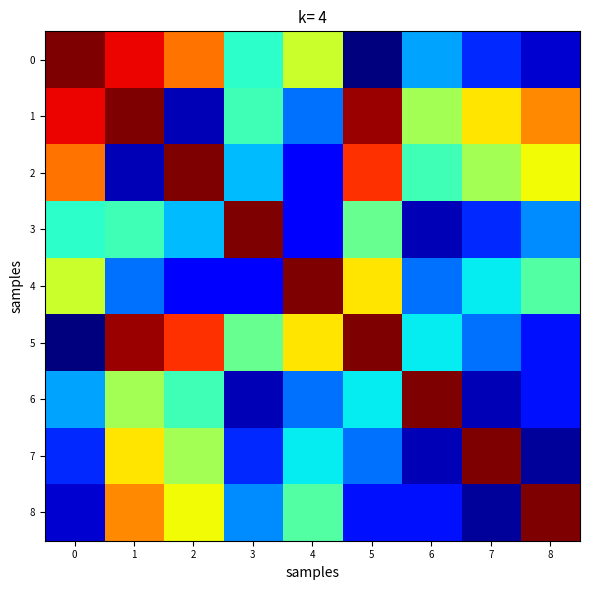

Reading left to right, list all the values displayed in this chart.

0: 0=1.0	1=0.9	2=0.8	3=0.4	4=0.6	5=0.1	6=0.3	7=0.2	8=0.1
1: 0=0.9	1=1.0	2=0.1	3=0.5	4=0.3	5=1.0	6=0.6	7=0.7	8=0.8
2: 0=0.8	1=0.1	2=1.0	3=0.4	4=0.2	5=0.9	6=0.5	7=0.6	8=0.7
3: 0=0.4	1=0.5	2=0.4	3=1.0	4=0.2	5=0.5	6=0.1	7=0.2	8=0.3
4: 0=0.6	1=0.3	2=0.2	3=0.2	4=1.0	5=0.7	6=0.3	7=0.4	8=0.5
5: 0=0.1	1=1.0	2=0.9	3=0.5	4=0.7	5=1.0	6=0.4	7=0.3	8=0.2
6: 0=0.3	1=0.6	2=0.5	3=0.1	4=0.3	5=0.4	6=1.0	7=0.1	8=0.2
7: 0=0.2	1=0.7	2=0.6	3=0.2	4=0.4	5=0.3	6=0.1	7=1.0	8=0.1
8: 0=0.1	1=0.8	2=0.7	3=0.3	4=0.5	5=0.2	6=0.2	7=0.1	8=1.0